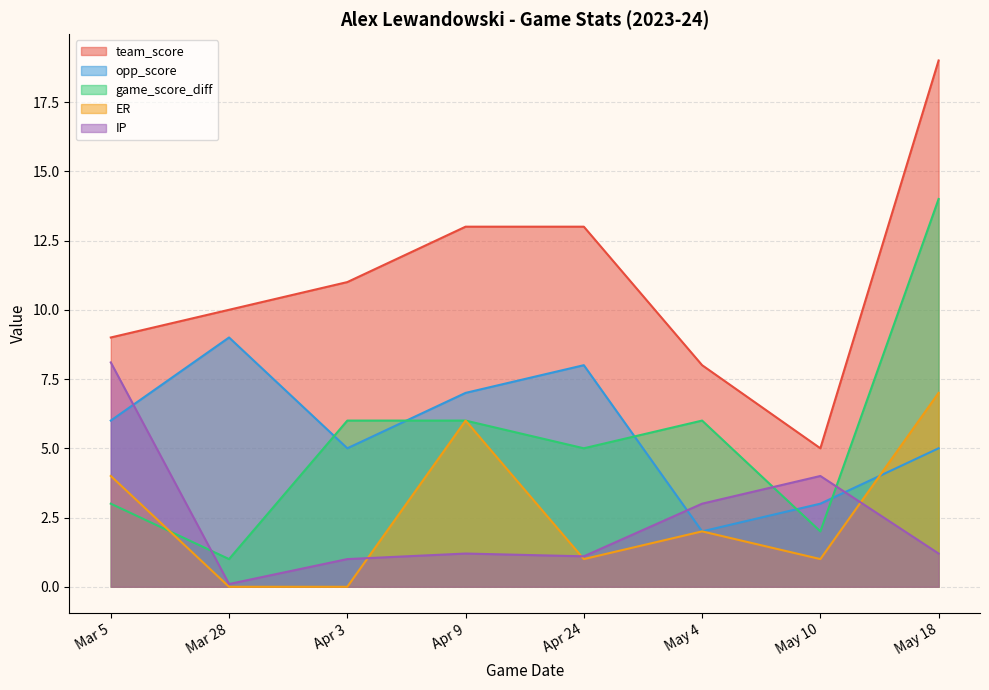

True or false: team_score and IP cross at least once.

False